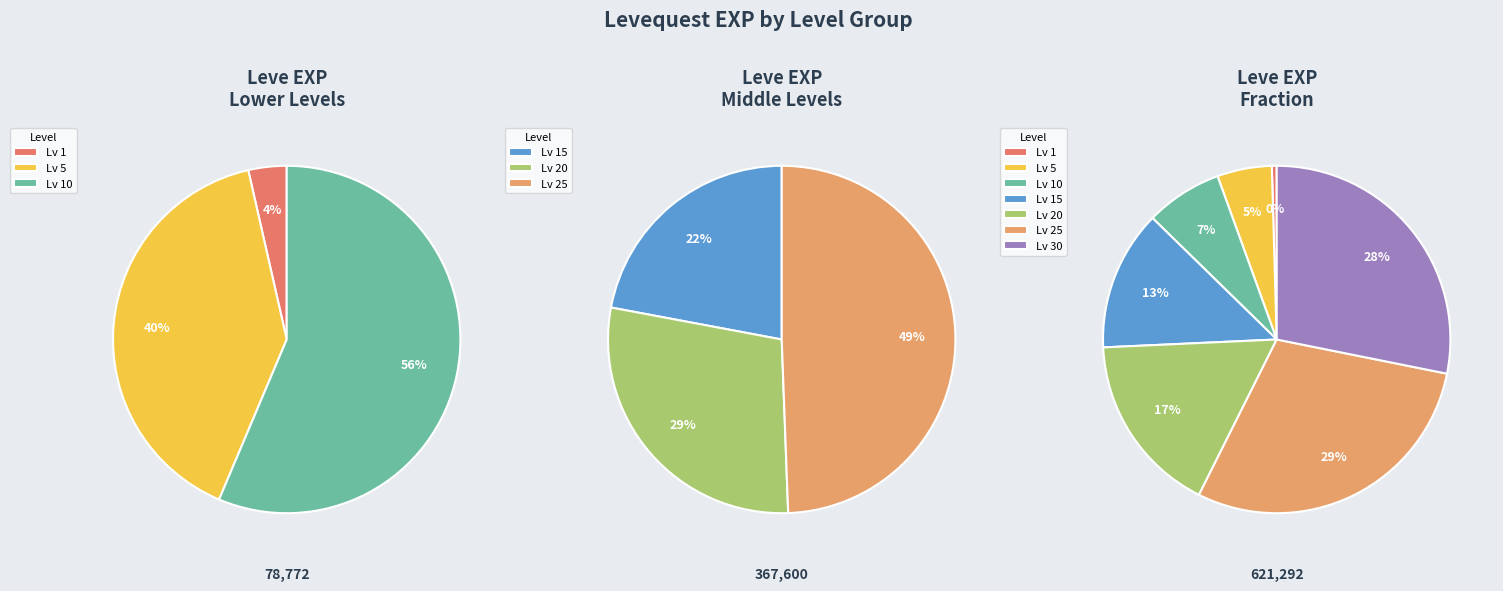

The 630 slice represents 1% of the pie. True or false?

False